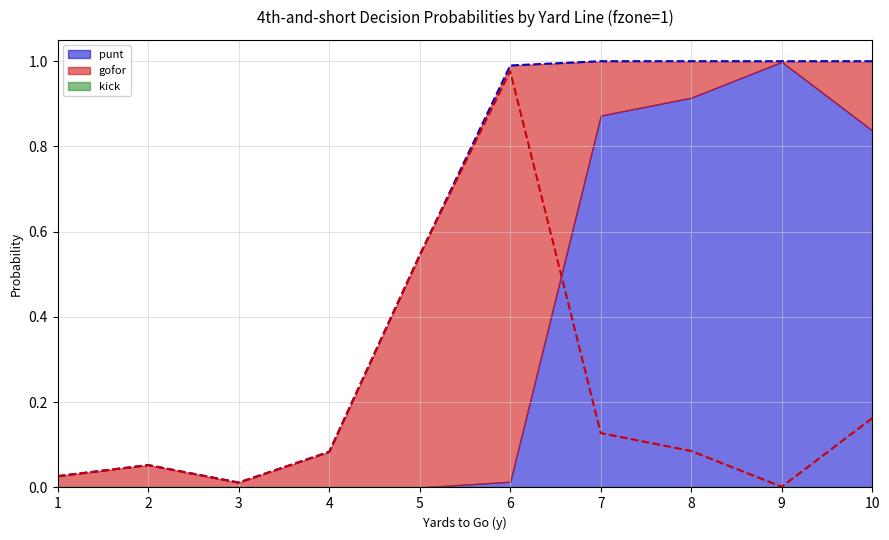

Does the chart display data point markers on the line(s)?

No